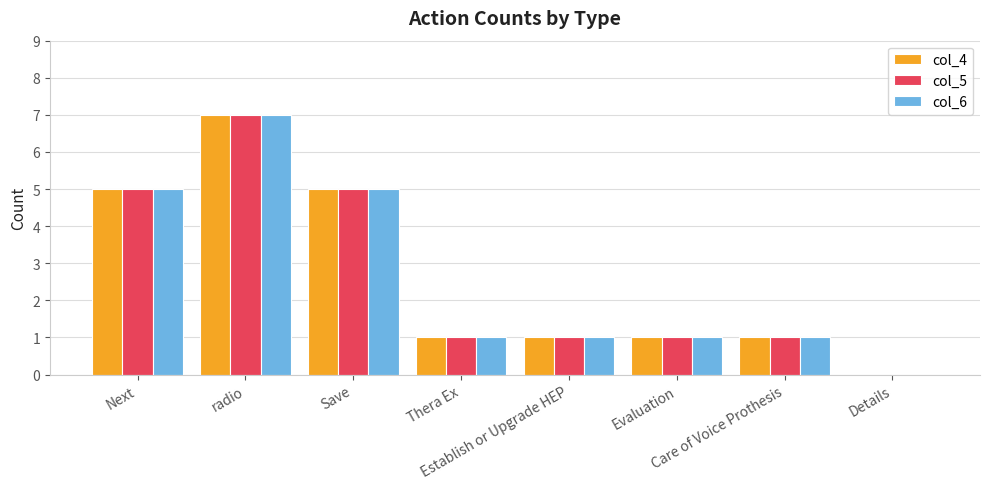

What is the maximum value shown in the chart?

7